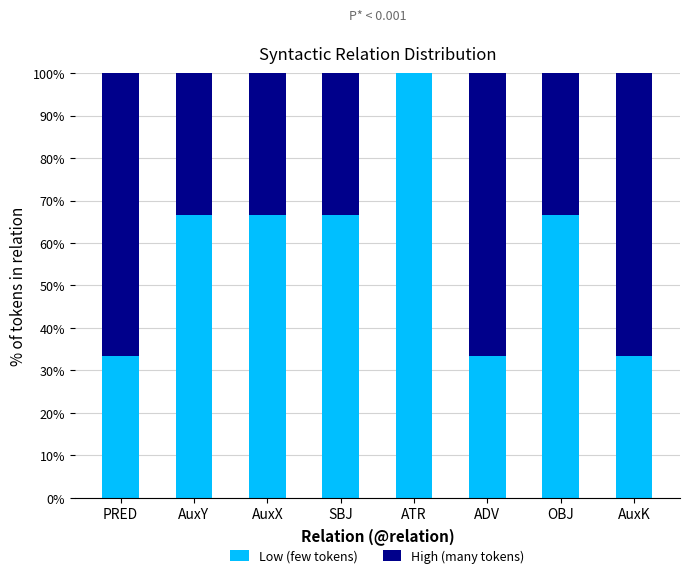

True or false: Low (few tokens) has a value of 177.7 at ATR.

False